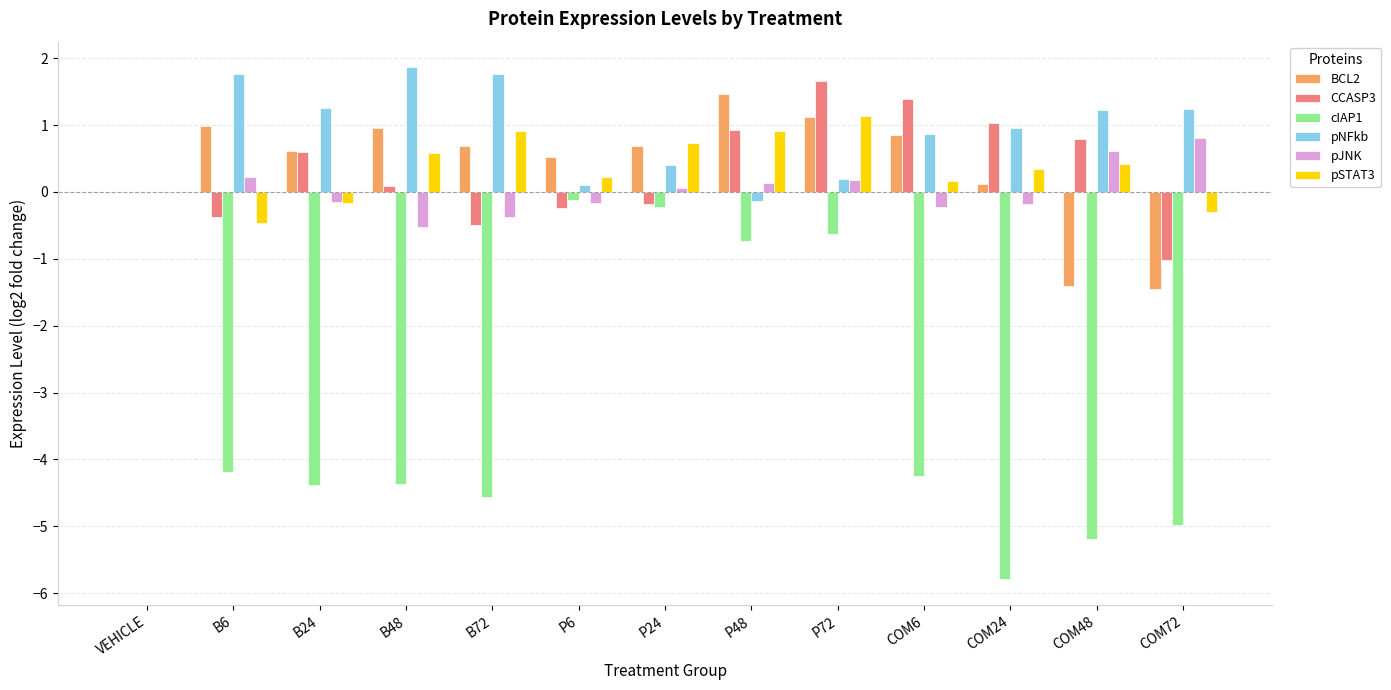

At which label is pSTAT3 closest to 0?

VEHICLE